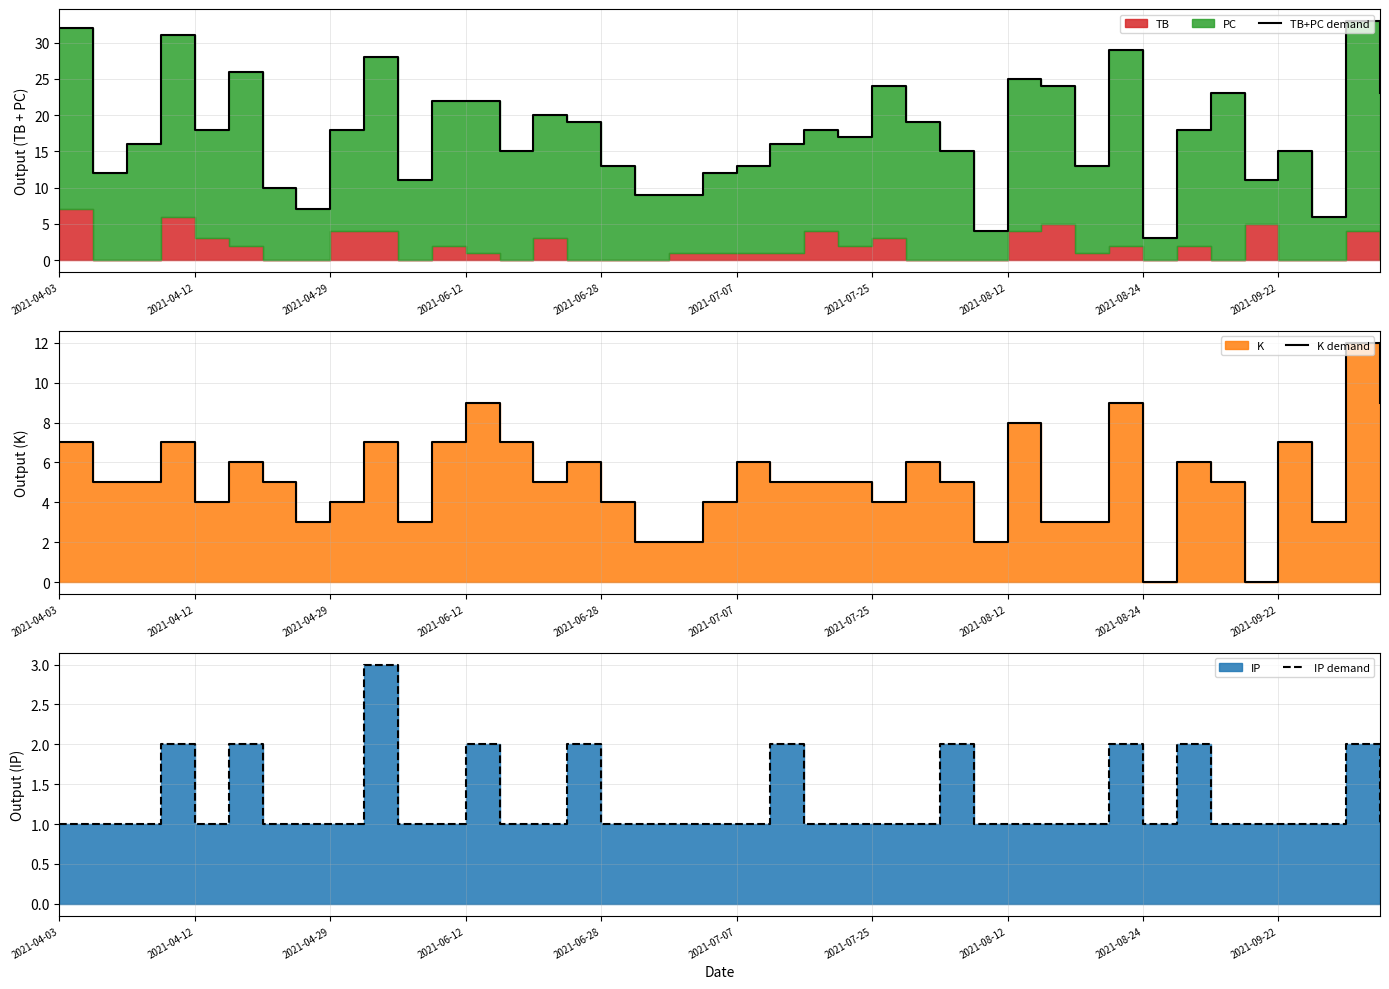

What value does the IP demand series have at 39?

1